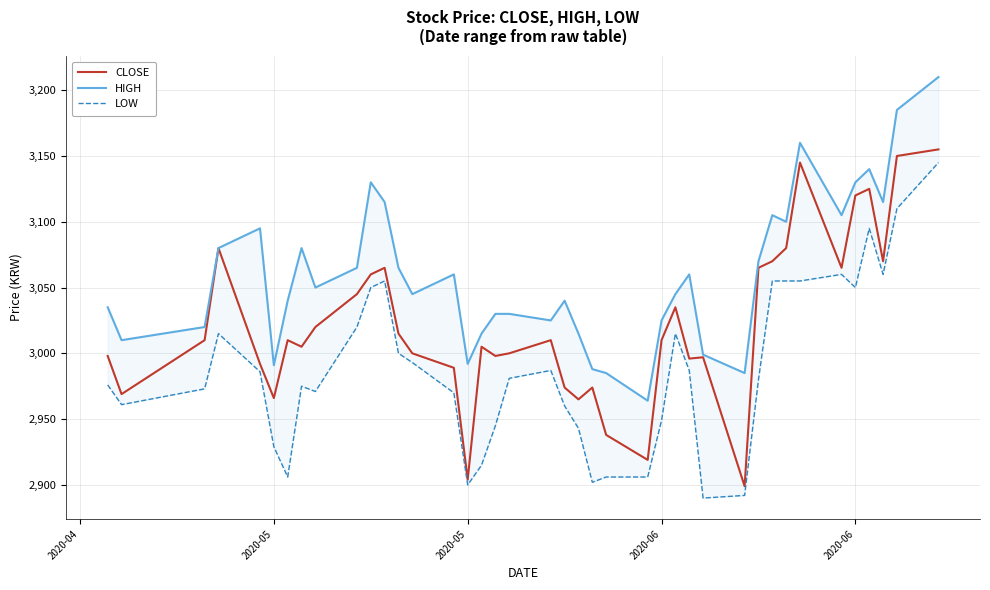

In CLOSE, how many points are higher than both neighbors (excluding endpoints)?

10